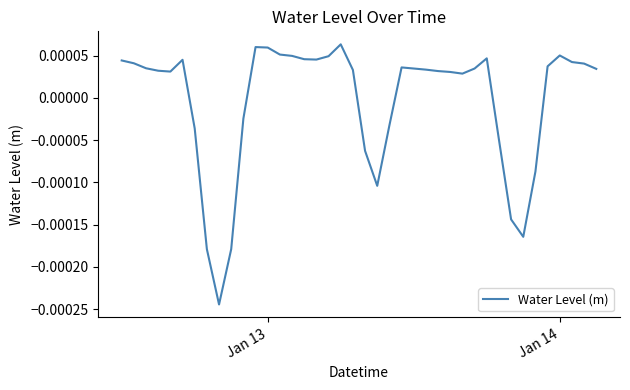

Does the chart have visible grid lines?

No